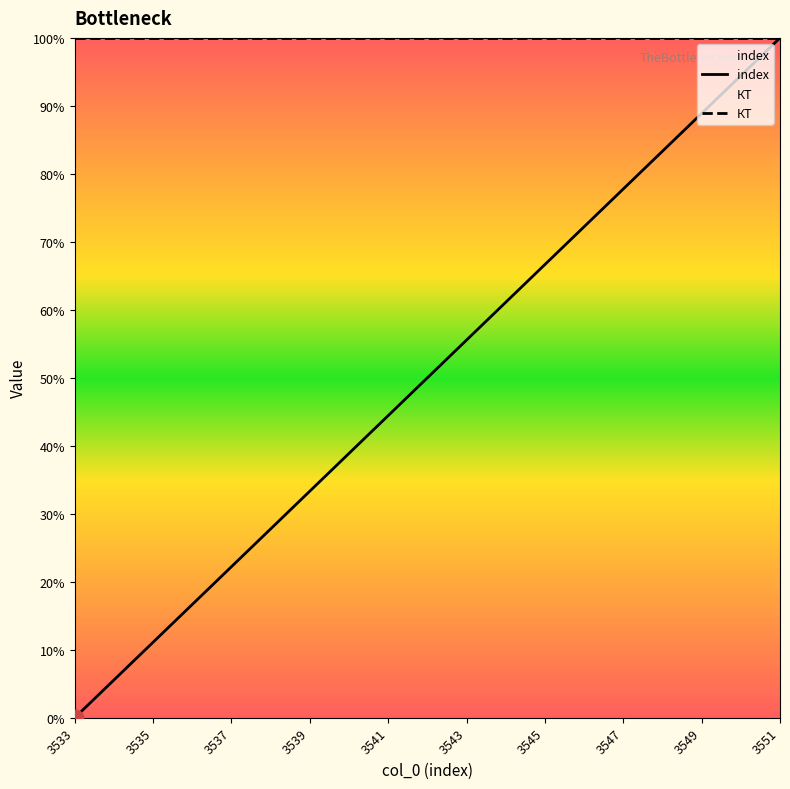

What is the difference between the values at 3547 and 3538?

50.0